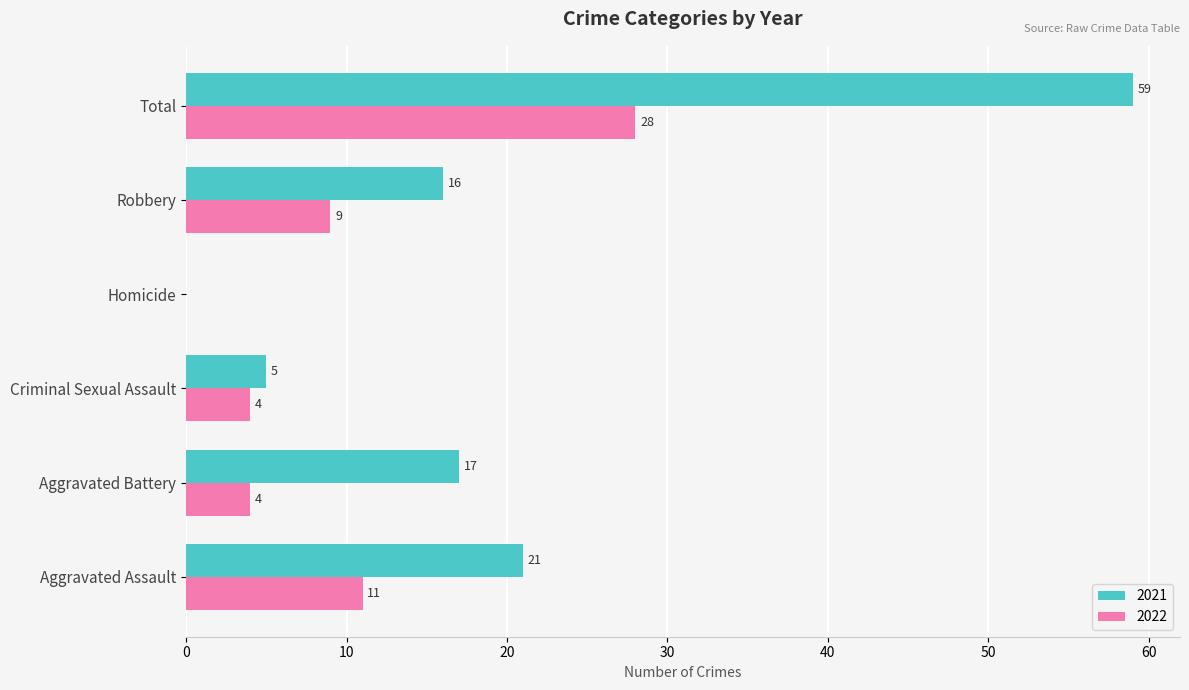

What is the highest value of the 2021 series?

59